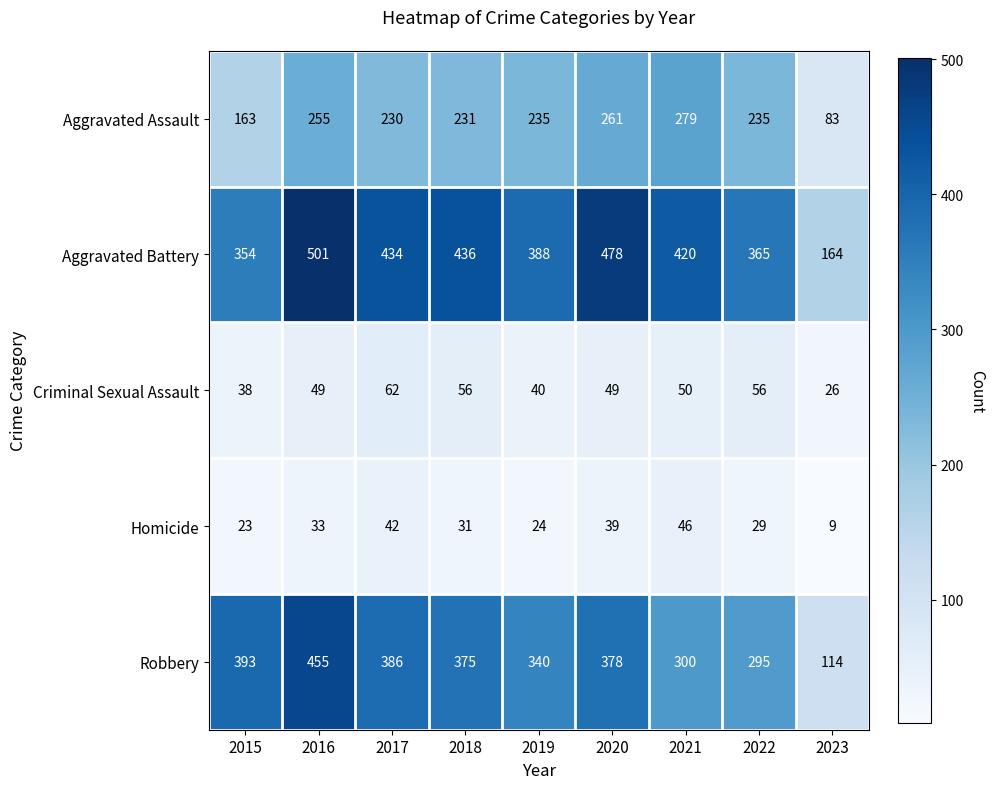

What is the approximate value of Criminal Sexual Assault at 2018, to the nearest 5?

55